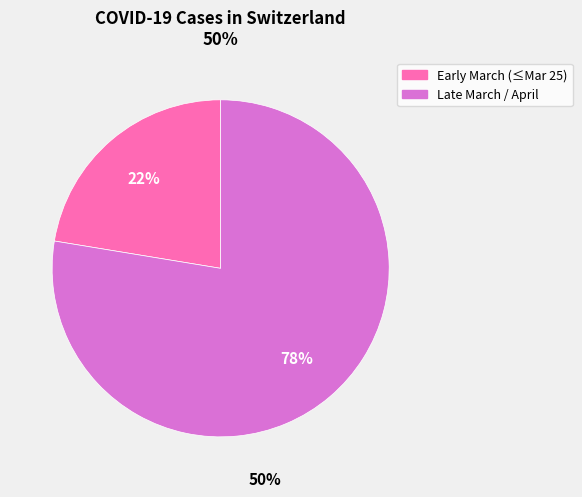

To the nearest percent, what is the average slice percentage?

50%